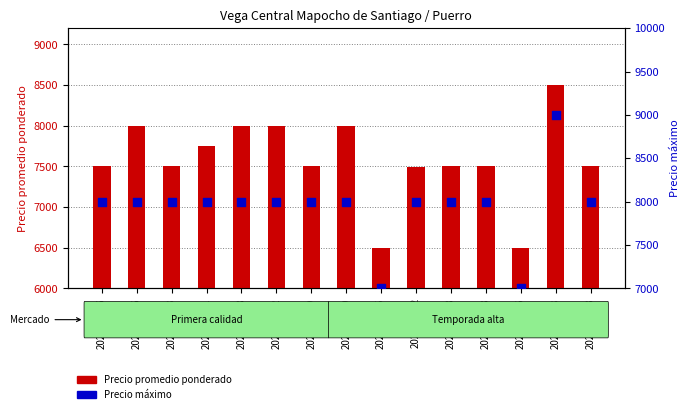

Which series has the largest total across all categories?

Precio maximo